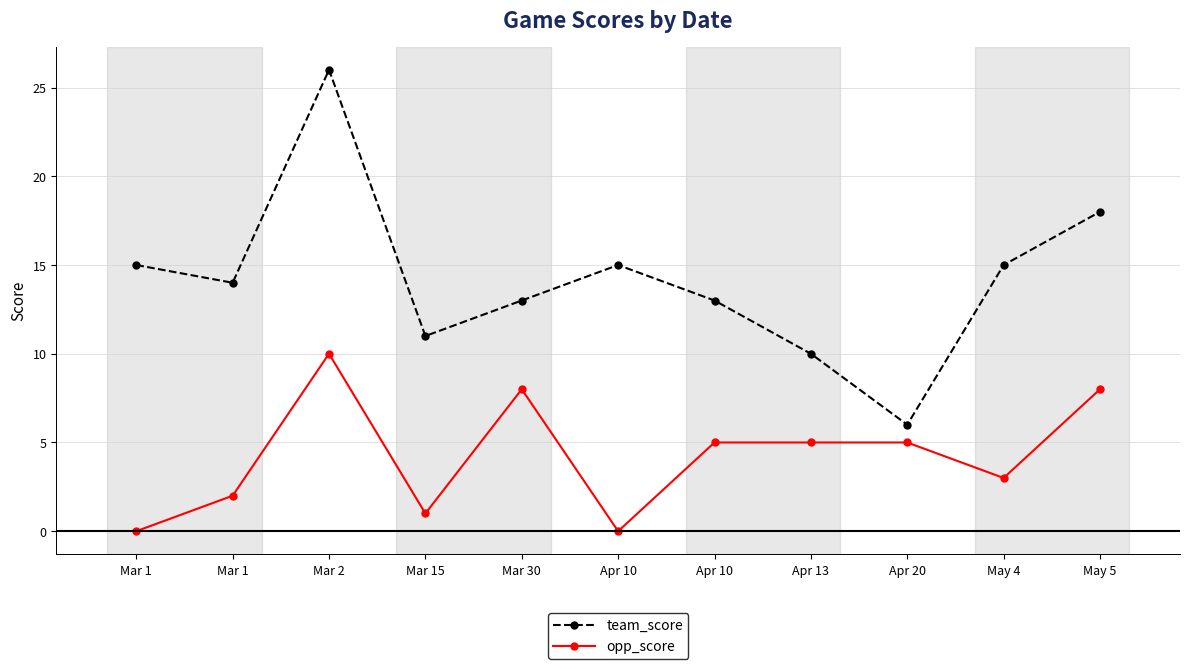

How many categories are shown in the chart?

11